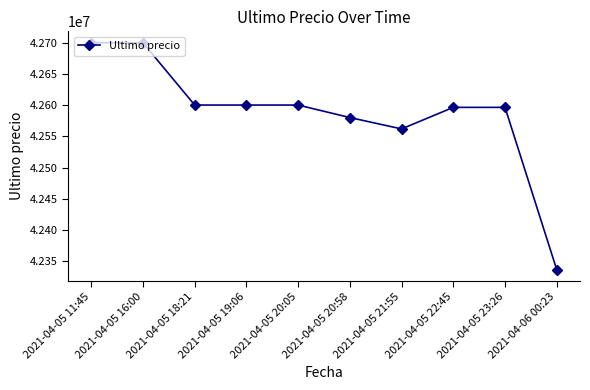

What is the change in value from 2021-04-05 20:05 to 2021-04-05 21:55?

-38197